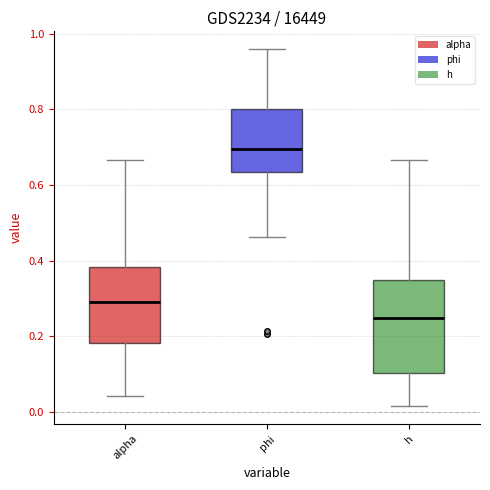

Reading left to right, read every box against the y-axis: the position of its median line, the range the box covers, and the ends of its whiskers. The values are not printed on the chart, so give them approximately, as read against the axis.

alpha: median 0.30, box 0.18 to 0.38, whiskers 0.04 to 0.66
phi: median 0.70, box 0.64 to 0.80, whiskers 0.46 to 0.96
h: median 0.24, box 0.10 to 0.34, whiskers 0.02 to 0.66